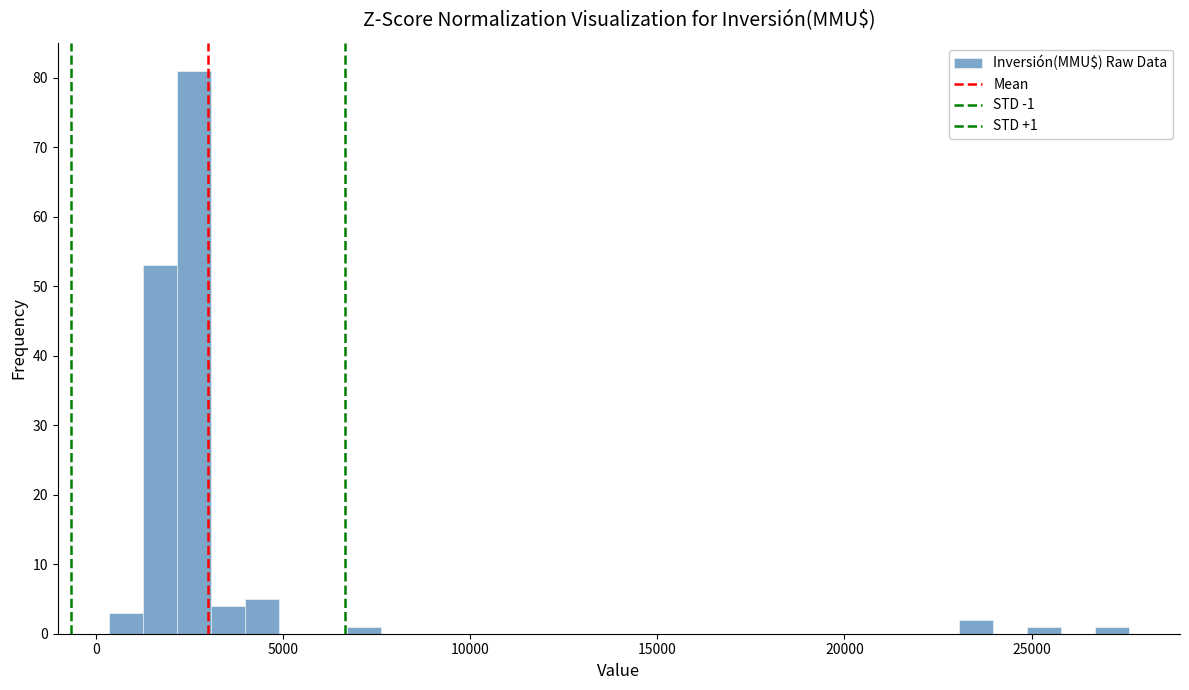

Read against the x-axis, roughly where is the centre of the tallest bar?

2500